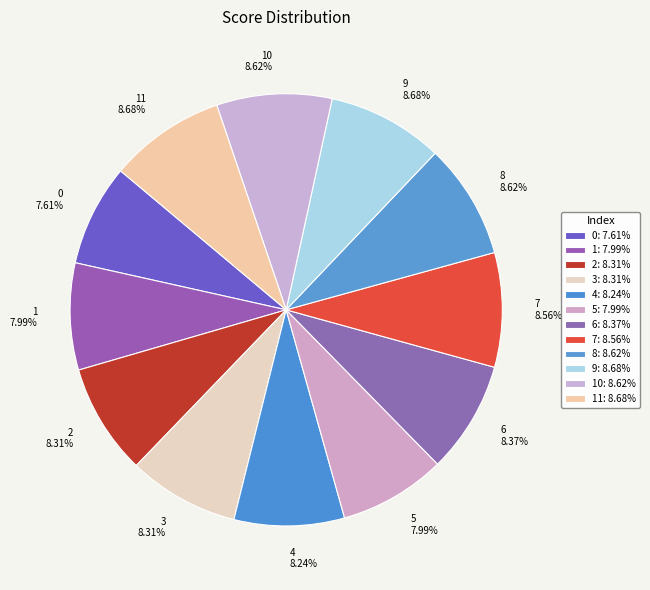

To the nearest percent, what portion does 0 represent?

8%